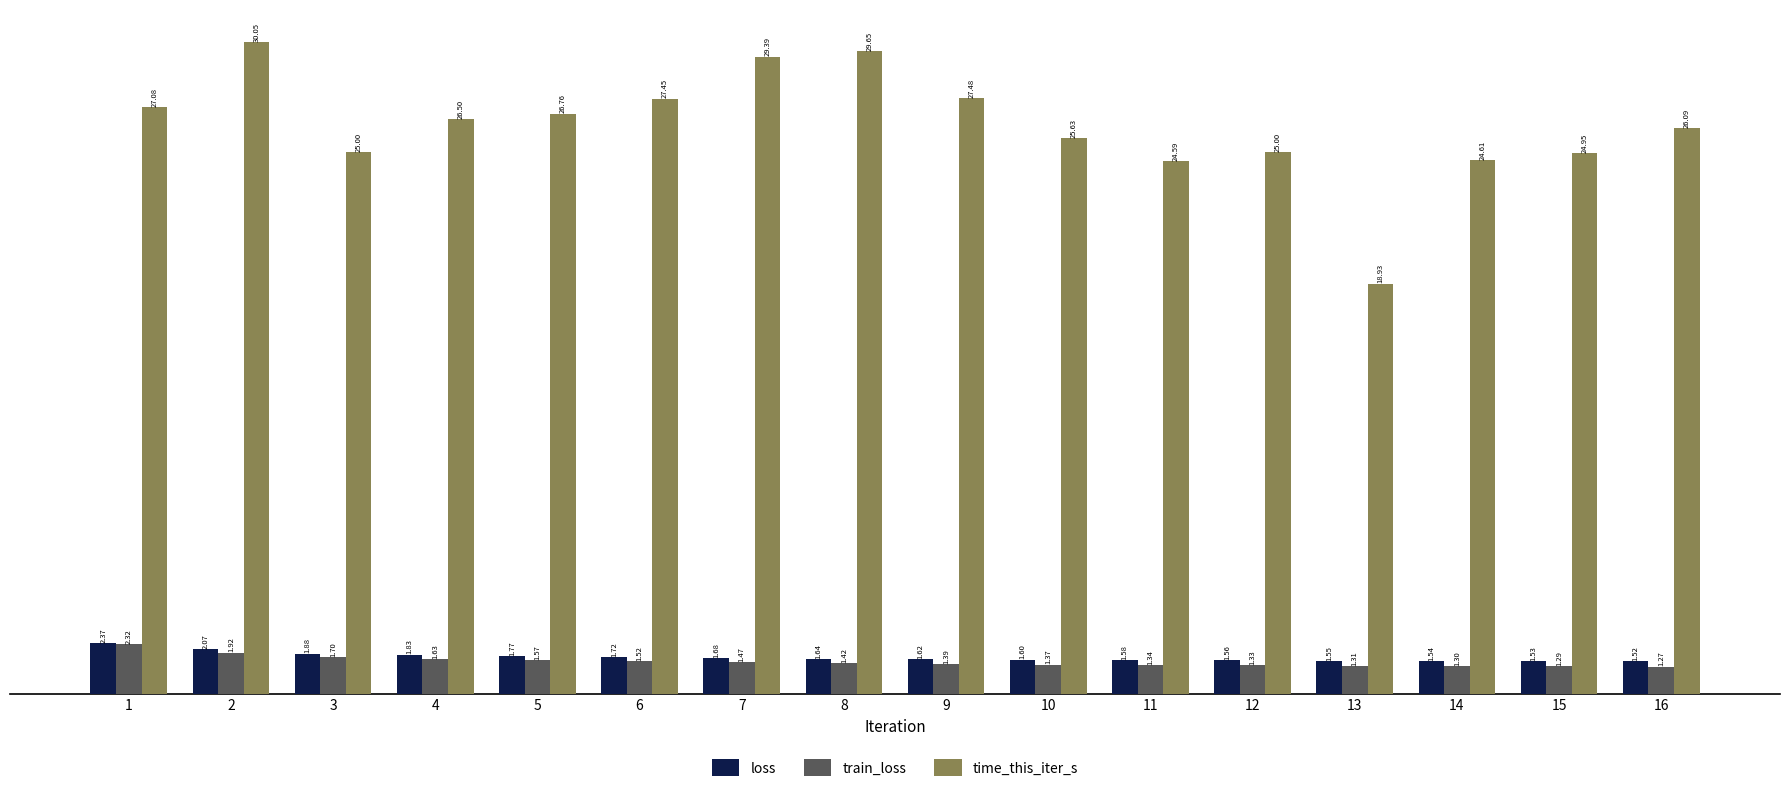

Which series has the largest total across all categories?

time_this_iter_s